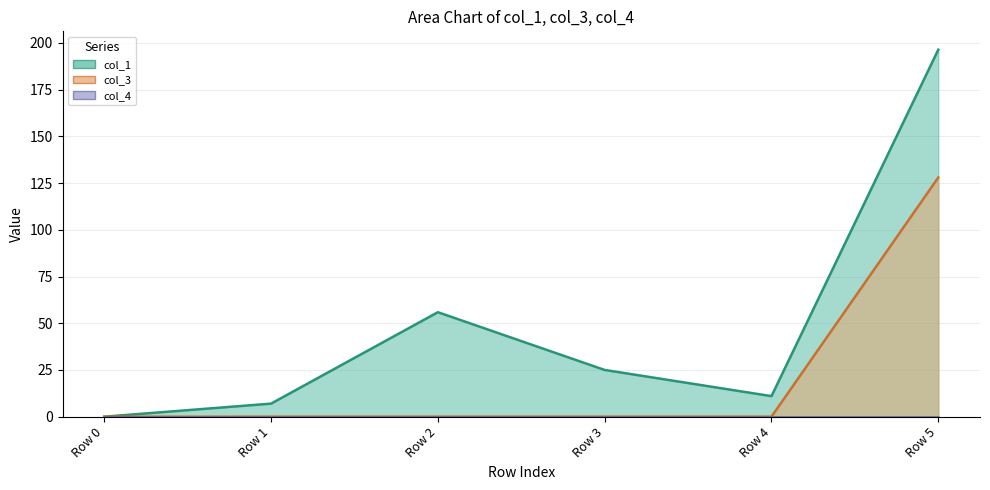

Does the chart have visible grid lines?

Yes